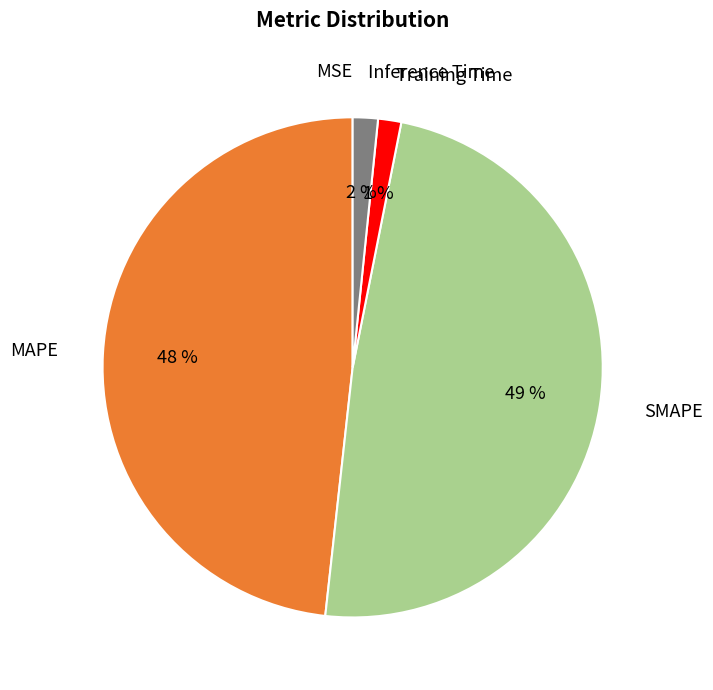

To the nearest percent, what is the difference between the Training Time and MAPE slice percentages?

47%